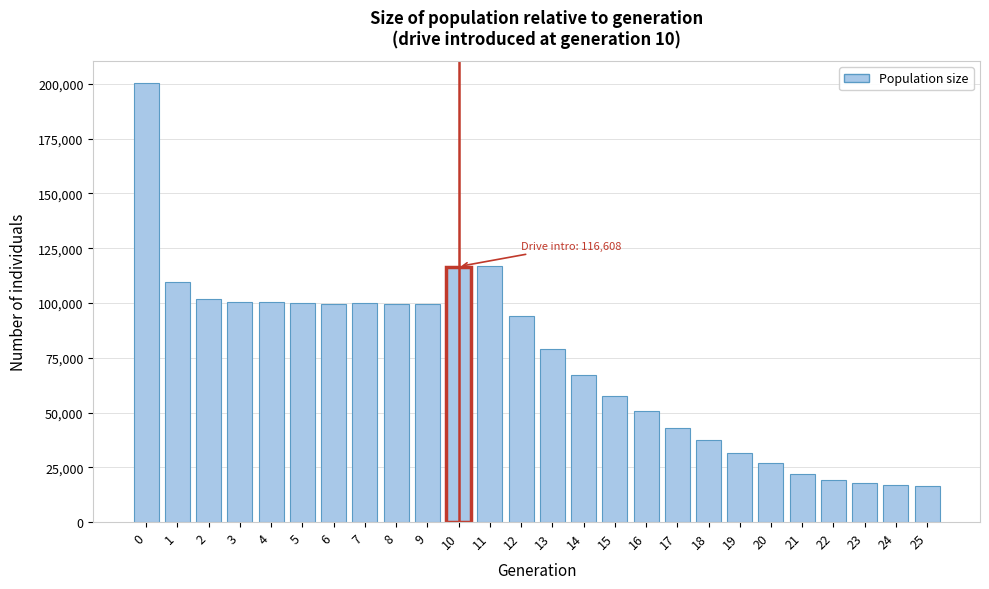

What is the difference between the maximum and minimum values?

183857